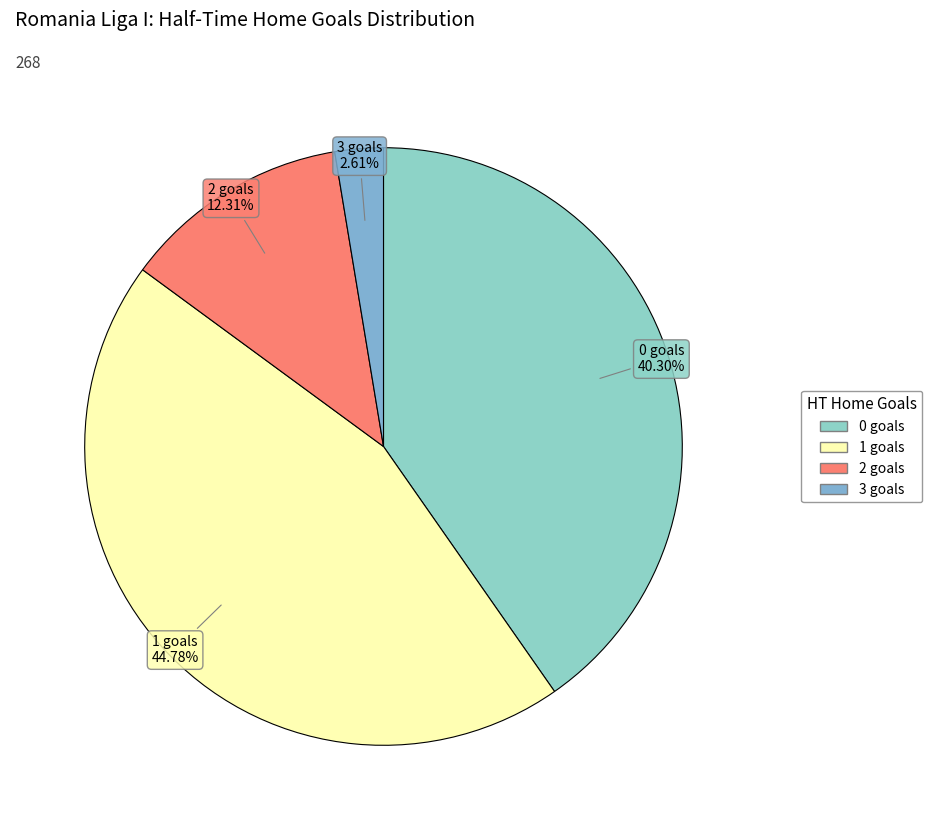

What is the smallest slice in the pie chart?

3